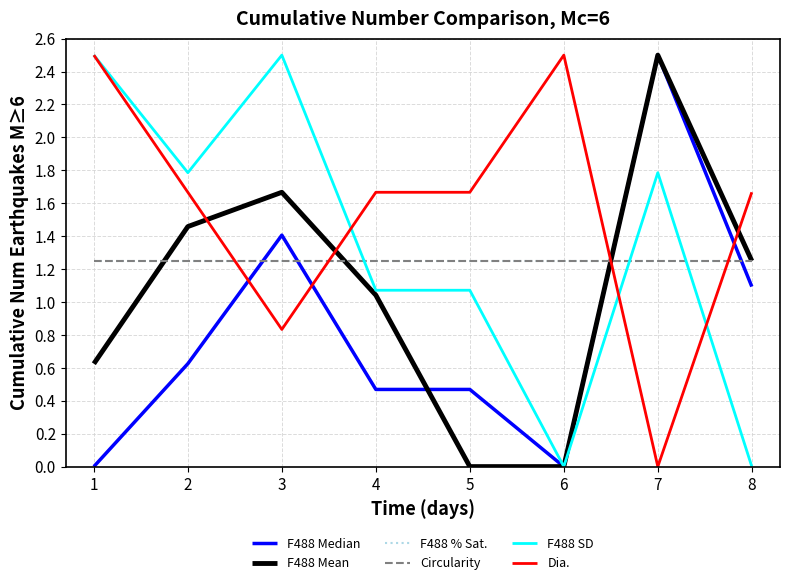

In F488 Median, how many points are higher than both neighbors (excluding endpoints)?

2